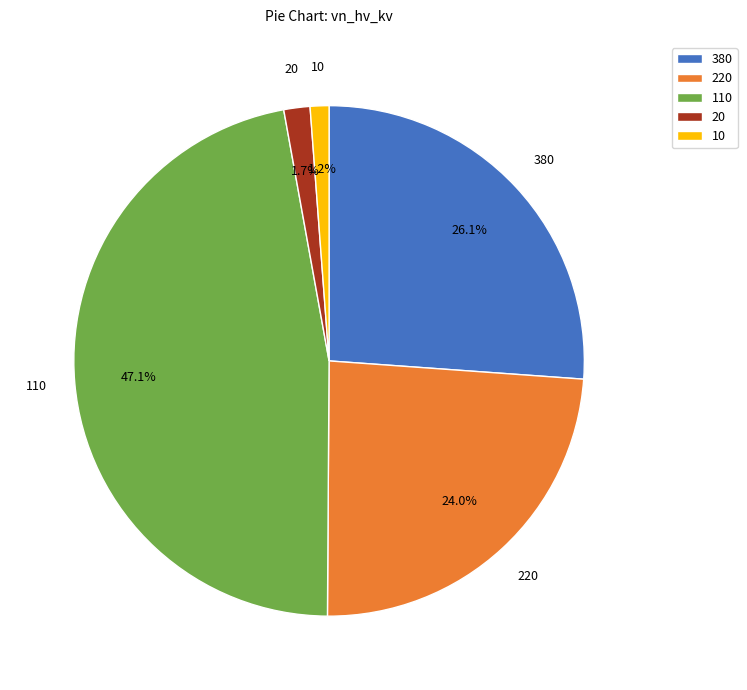

What portion of the pie excludes 20?

98.3%